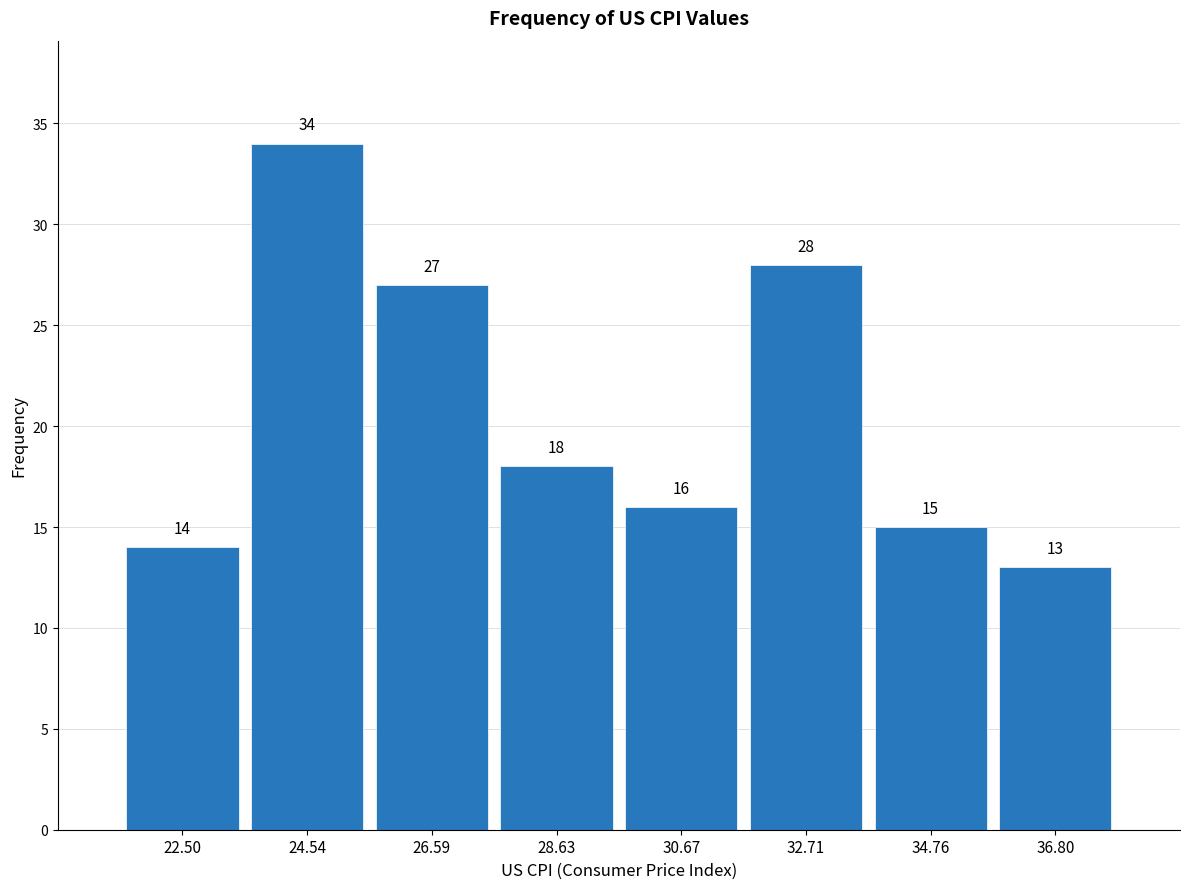

Reading left to right, transcribe this chart: for each bar, give the range it covers on the x-axis and its height. The bar edges are not printed on the chart, so give them approximately, as read against the axis.

21.5 to 23.5: 14
23.5 to 25.5: 34
25.5 to 27.5: 27
27.5 to 29.5: 18
29.5 to 31.5: 16
31.5 to 33.5: 28
33.5 to 36.0: 15
36.0 to 38.0: 13